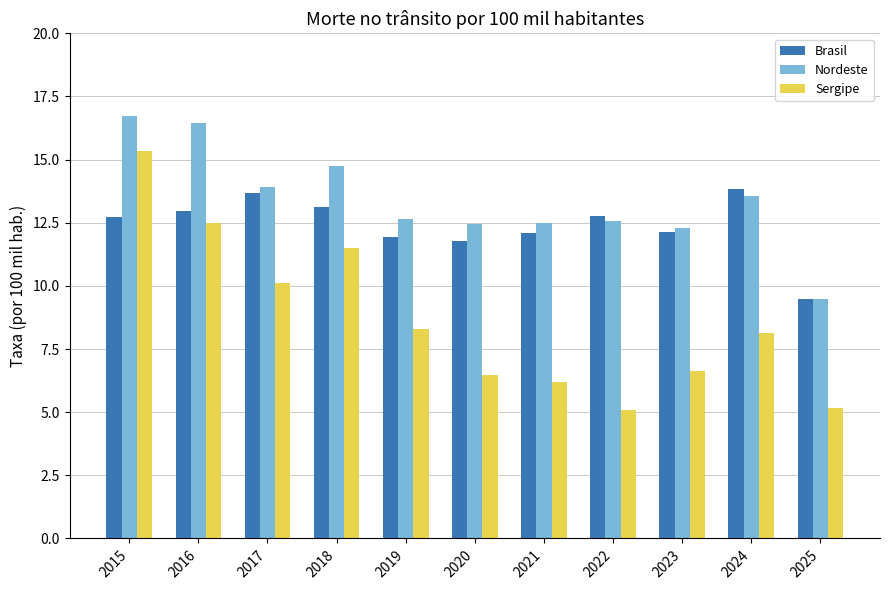

Reading right to left, what are all the values shown in this chart?

Brasil: 2025=9.5	2024=13.8	2023=12.1	2022=12.7	2021=12.1	2020=11.8	2019=11.9	2018=13.1	2017=13.7	2016=13.0	2015=12.7
Nordeste: 2025=9.5	2024=13.6	2023=12.3	2022=12.6	2021=12.5	2020=12.5	2019=12.6	2018=14.8	2017=13.9	2016=16.5	2015=16.7
Sergipe: 2025=5.2	2024=8.1	2023=6.6	2022=5.1	2021=6.2	2020=6.5	2019=8.3	2018=11.5	2017=10.1	2016=12.5	2015=15.3